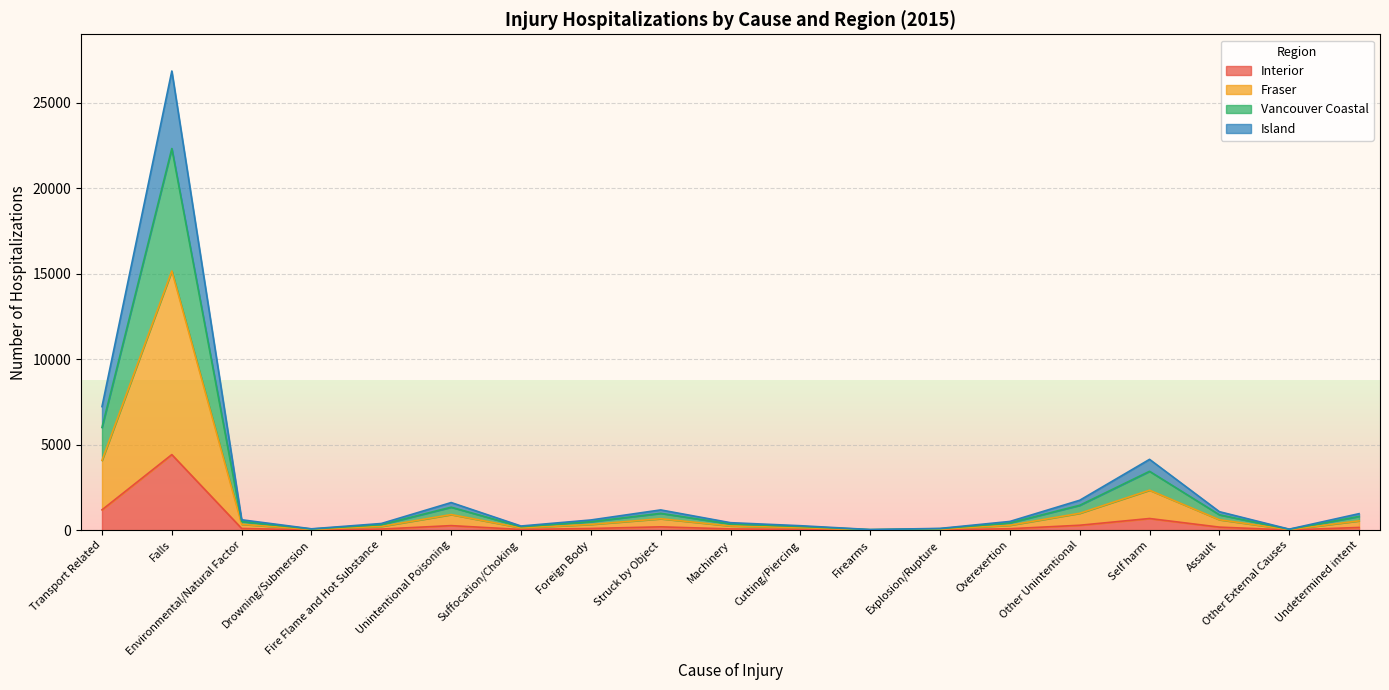

What position from the right is Environmental/Natural Factor?

17